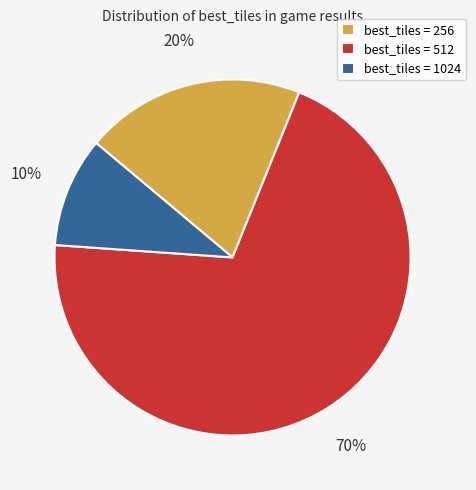

Between best_tiles = 256 and best_tiles = 1024, which is larger?

best_tiles = 256